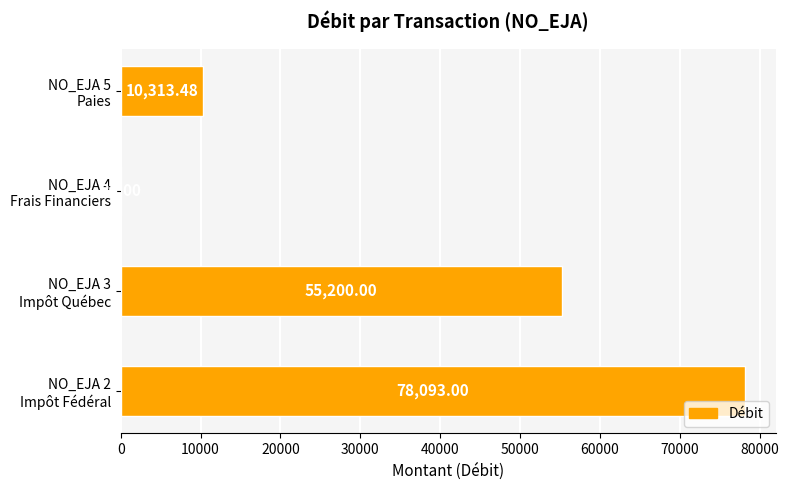

What is the sum of all values?

143631.5